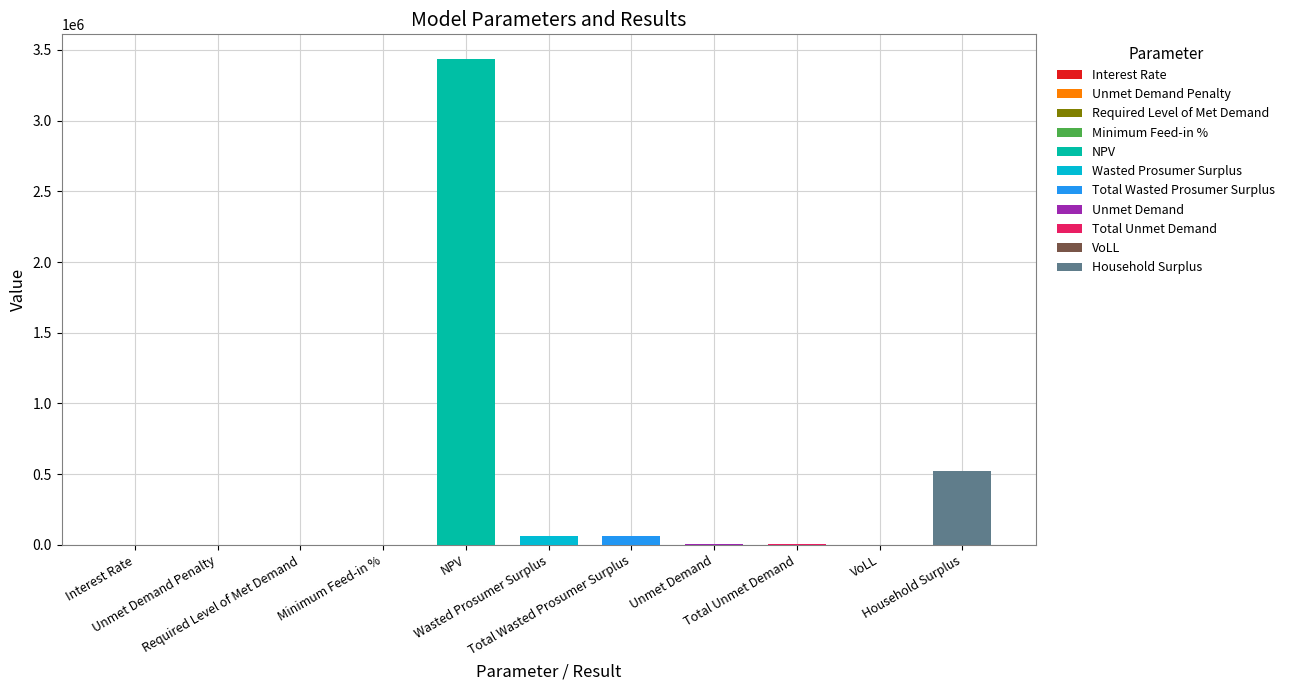

How many categories are shown in the chart?

11